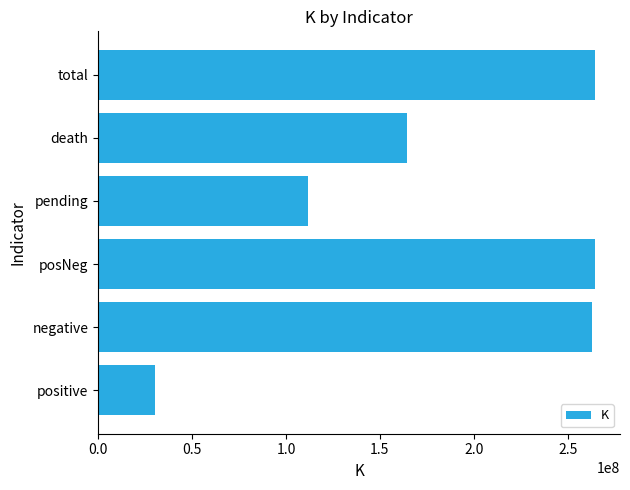

How many data points are above 262894774?

3